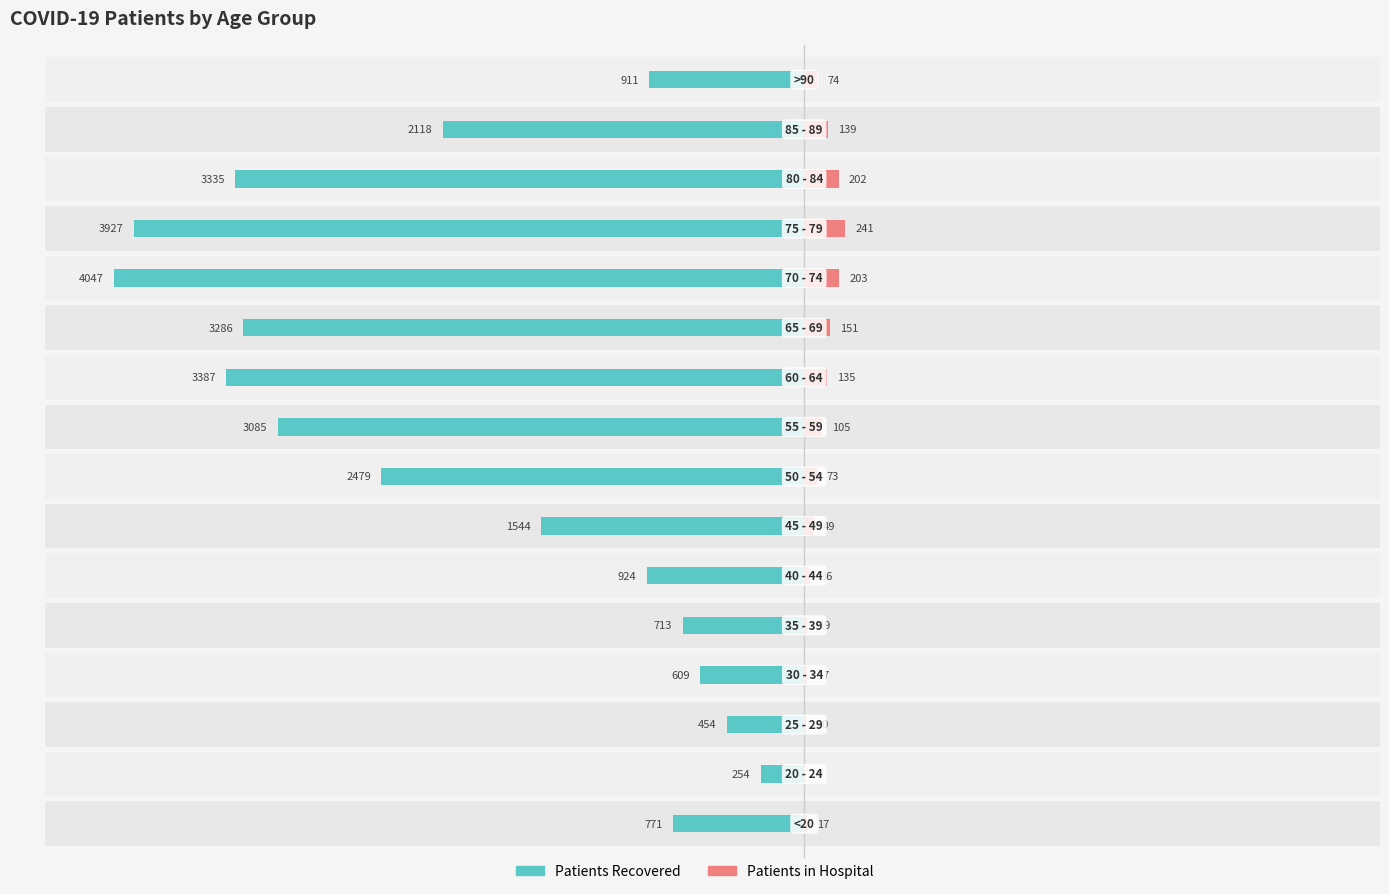

Reading left to right, transcribe all the data shown in this chart.

patients_recovered: -771	-254	-454	-609	-713	-924	-1544	-2479	-3085	-3387	-3286	-4047	-3927	-3335	-2118	-911
patients_in_hospital: 17	5	10	17	19	36	49	73	105	135	151	203	241	202	139	74